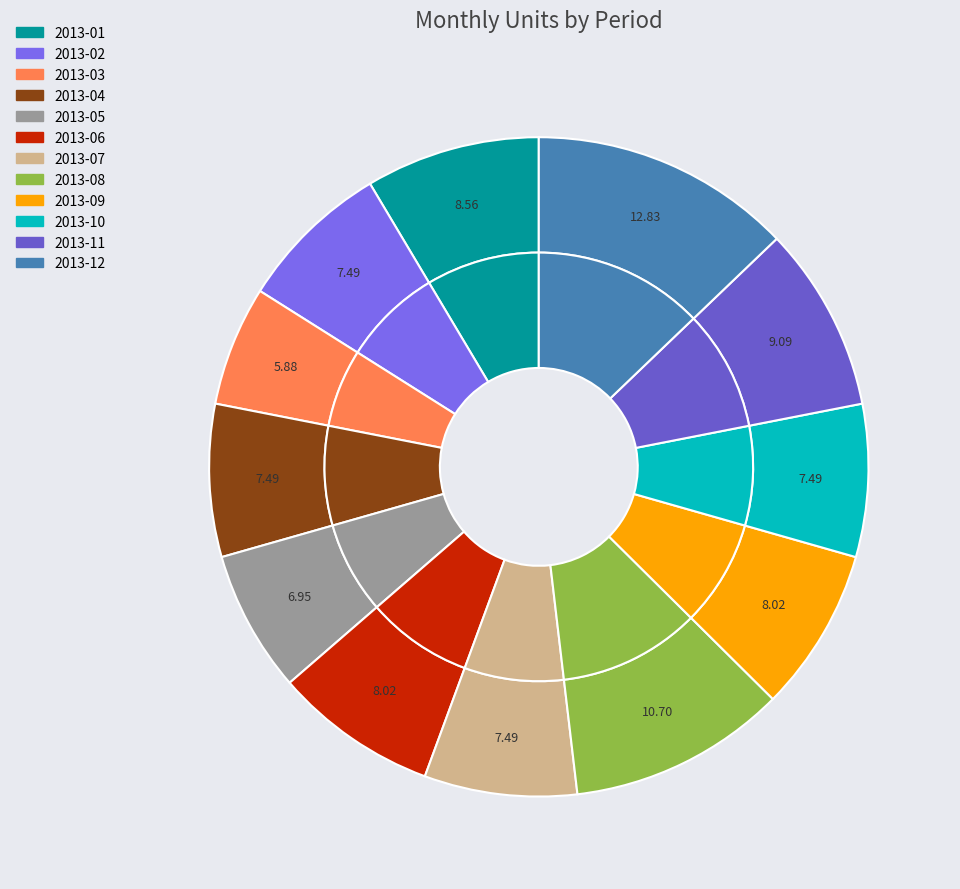

Which slice is the largest?

2013-12